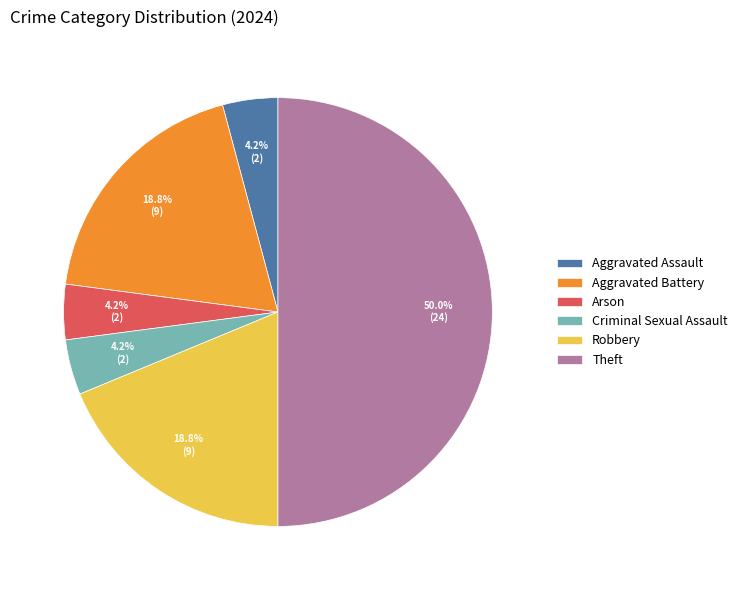

What percentage is NOT represented by Theft?

50.0%